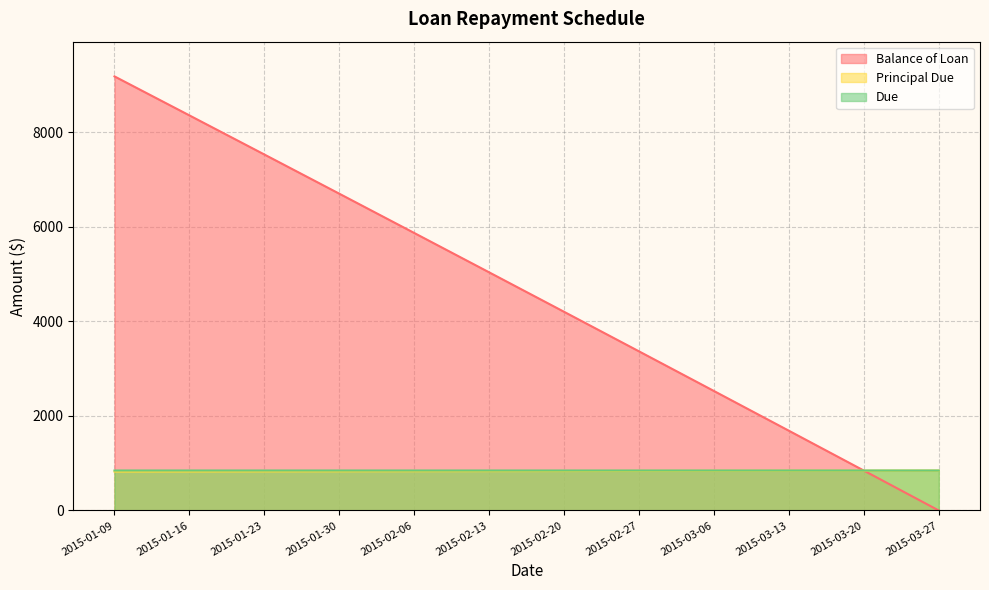

What is the spread (max minus min) of values at 2015-02-27?

2527.9